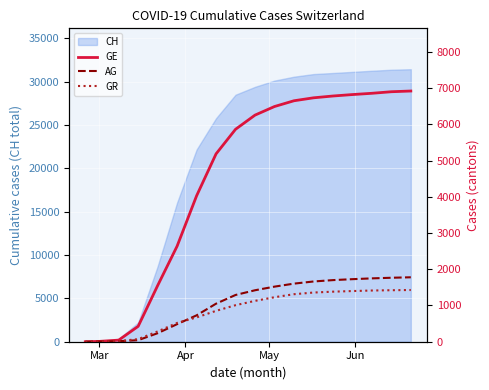

How many values in the GE series exceed 6253?

8